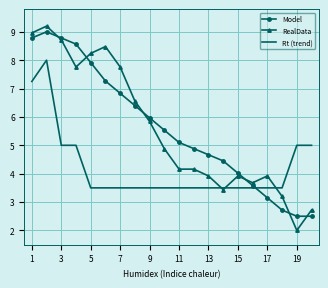

What is the minimum value for RealData?

2.0